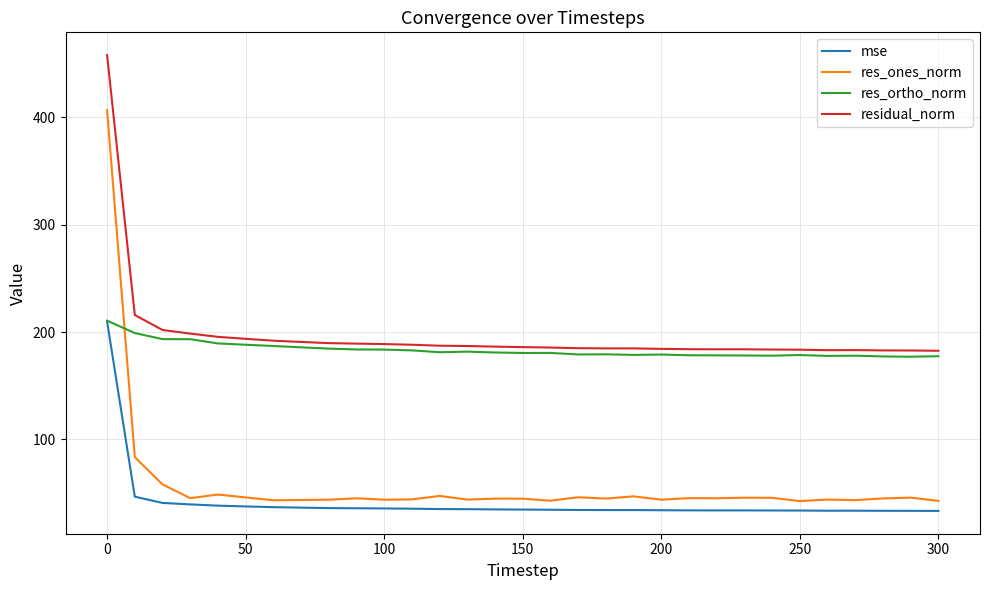

Which series has the largest range (max minus min)?

res_ones_norm